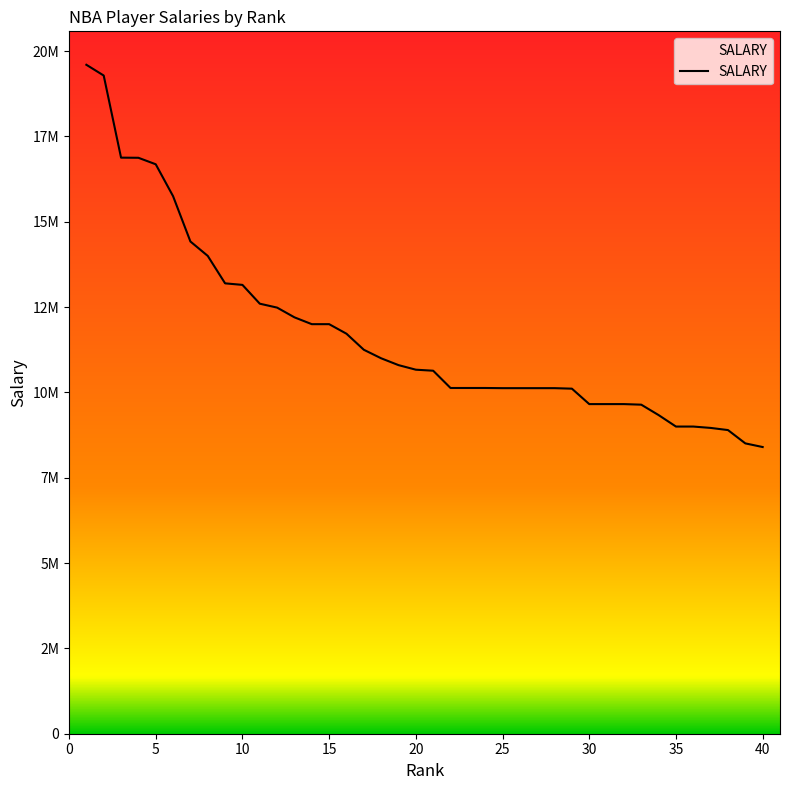

Reading left to right, what are all the values shown in this chart?

1=19600000	2=19285000	3=16879000	4=16875000	5=16685000	6=15750000	7=14422000	8=14000000	9=13196000	10=13151000	11=12600000	12=12485000	13=12200000	14=12000000	15=12000000	16=11720000	17=11250000	18=11000000	19=10800000	20=10666000	21=10636000	22=10130000	23=10130000	24=10130000	25=10125000	26=10125000	27=10125000	28=10125000	29=10110000	30=9658000	31=9658000	32=9658000	33=9641000	34=9336000	35=9000000	36=9000000	37=8960000	38=8897000	39=8507000	40=8400000